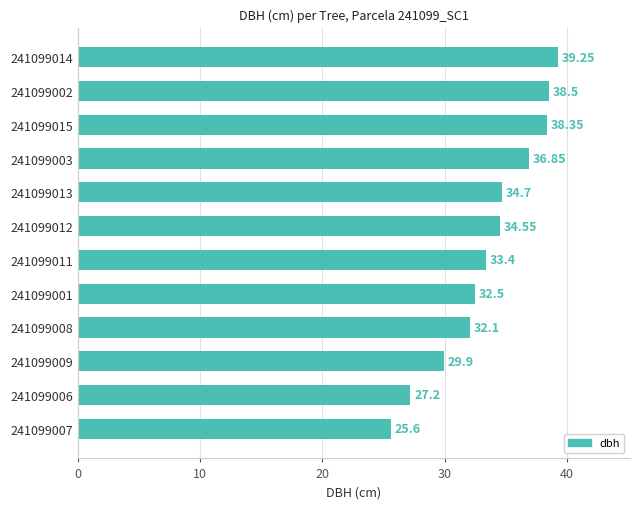

At which category does the chart reach its minimum across all series?

241099007